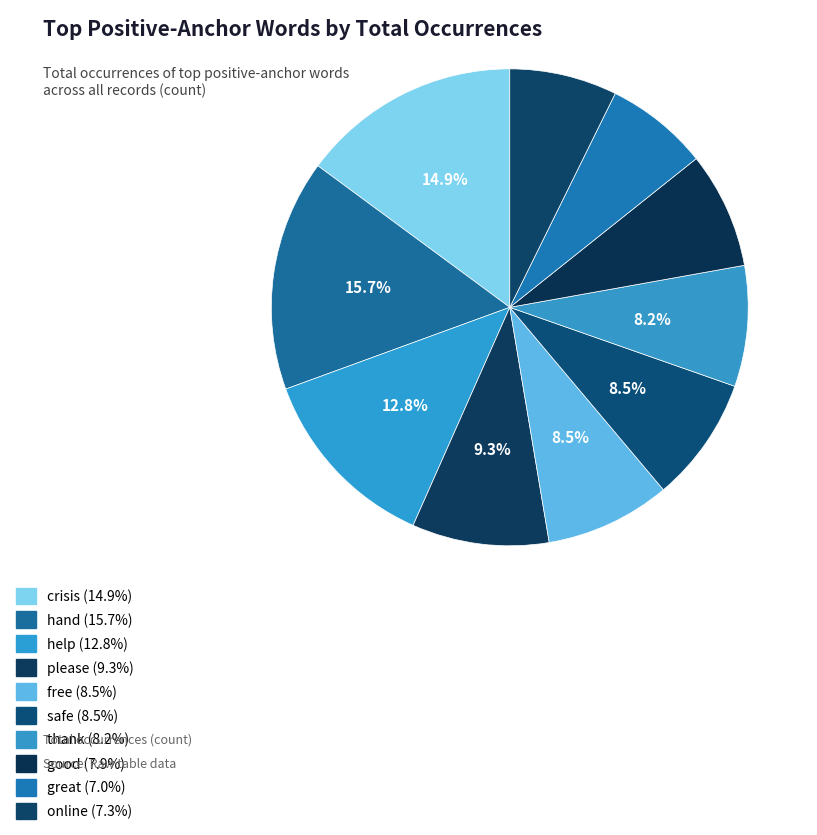

The please slice represents 1% of the pie. True or false?

False